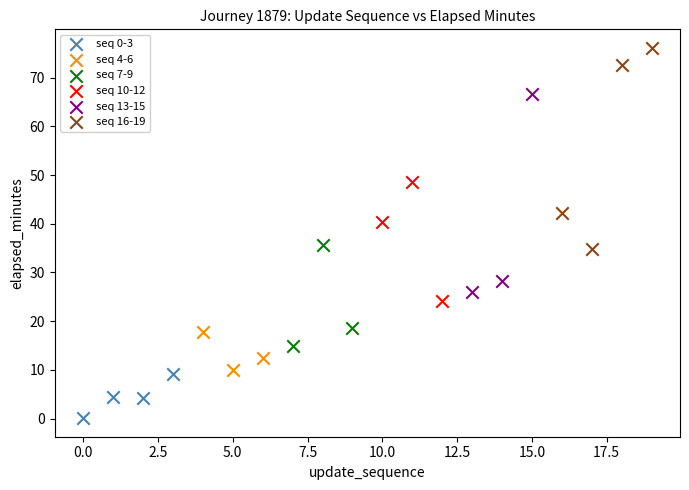

Which series contains the lowest Y value?

seq 0-3